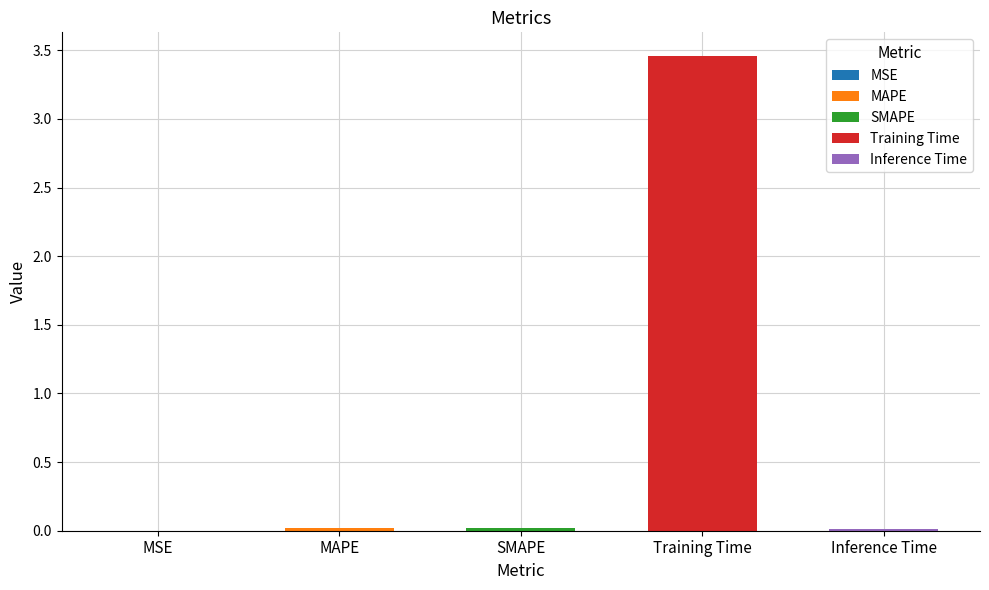

The chart shows a value of 5.0 at Training Time. True or false?

False